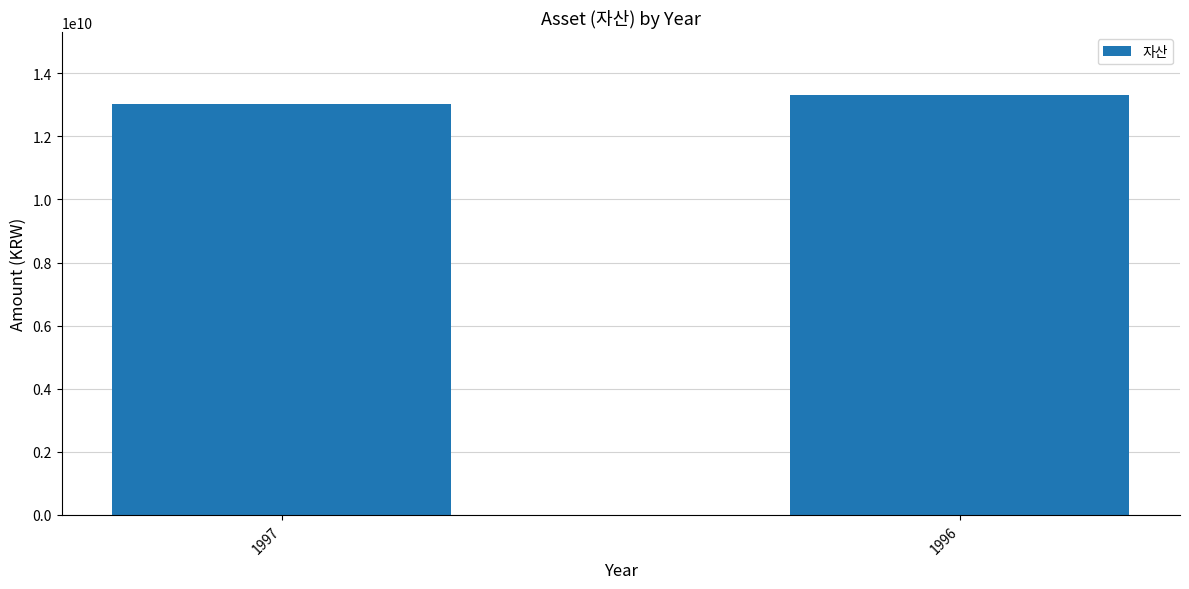

Reading left to right, what are all the values shown in this chart?

1997=13016275166	1996=13303910100